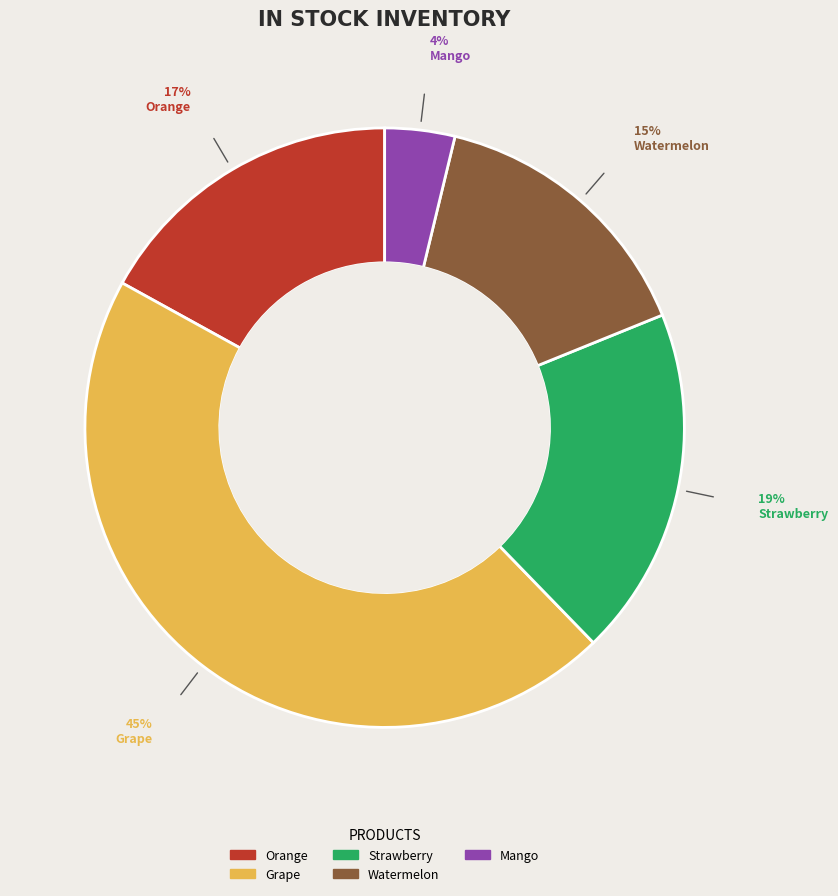

Between Grape and Watermelon, which is larger?

Grape